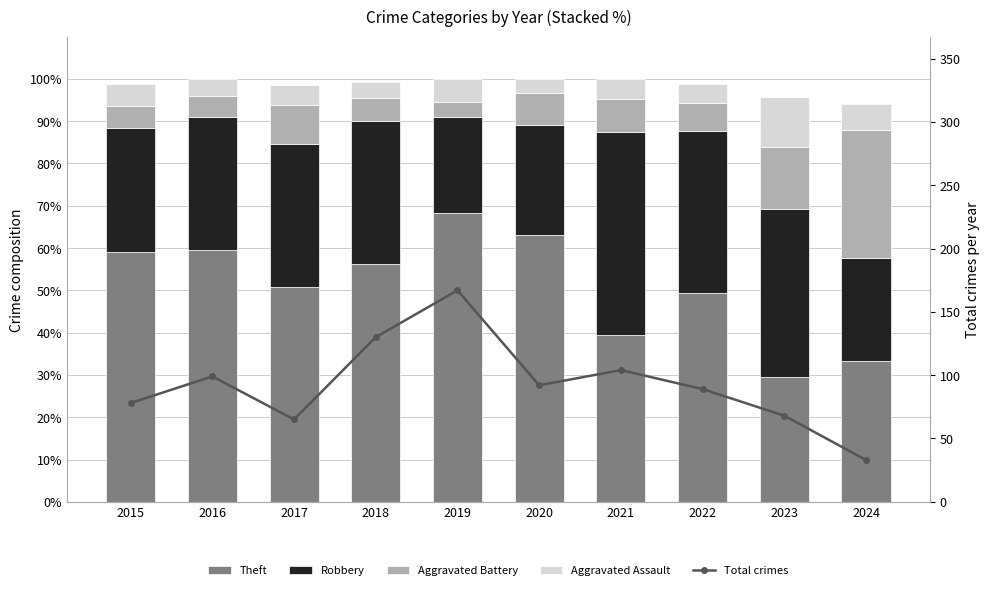

What is the sum of all Total crimes values?

925.0